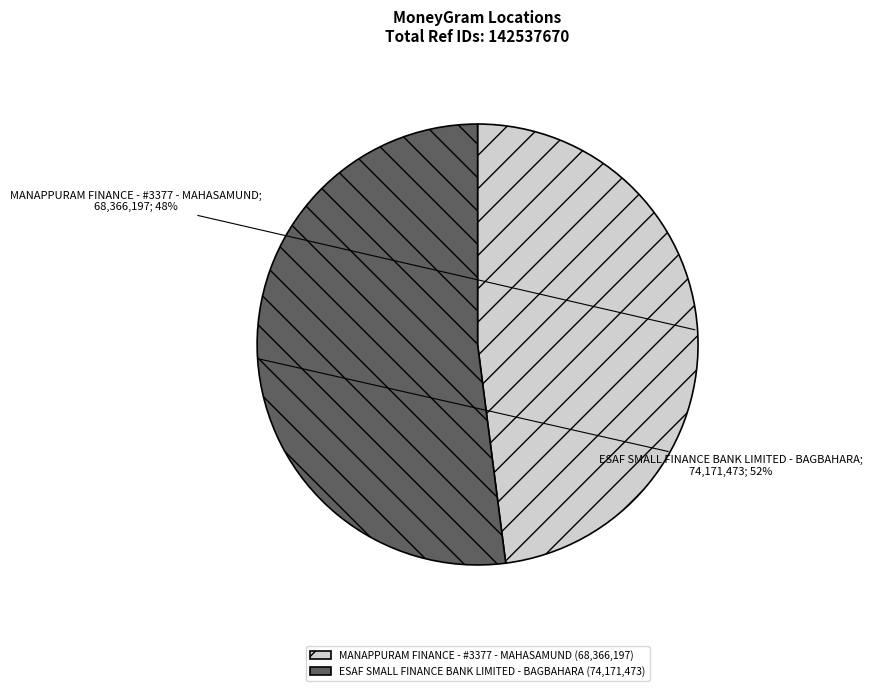

Combined, do MANAPPURAM FINANCE - #3377 - MAHASAMUND (68,366,197) and ESAF SMALL FINANCE BANK LIMITED - BAGBAHARA (74,171,473) account for over 50%?

Yes